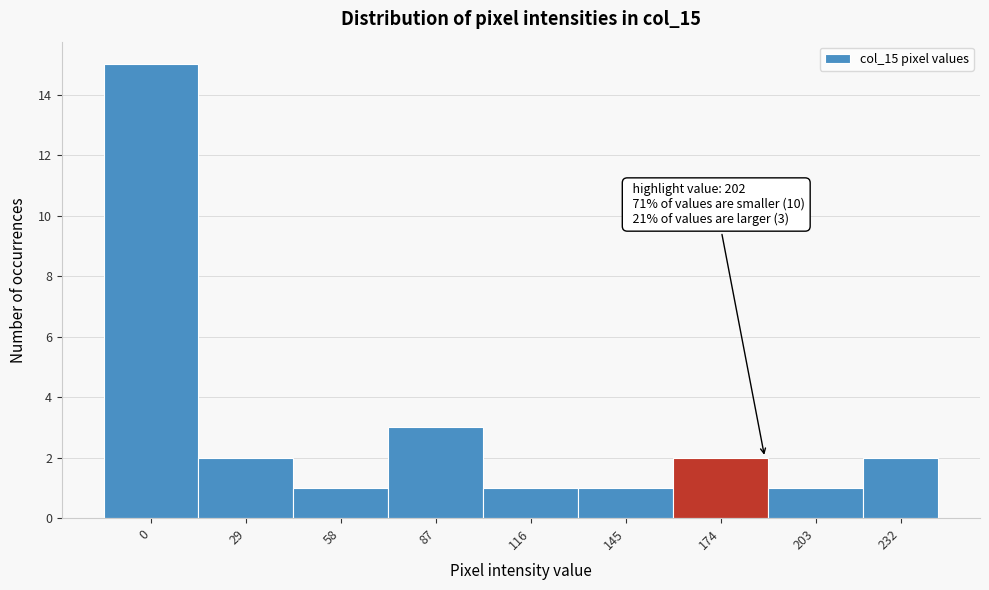

Reading left to right, transcribe all the data shown in this chart.

0=15	29=2	58=1	87=3	116=1	145=1	174=2	203=1	232=2